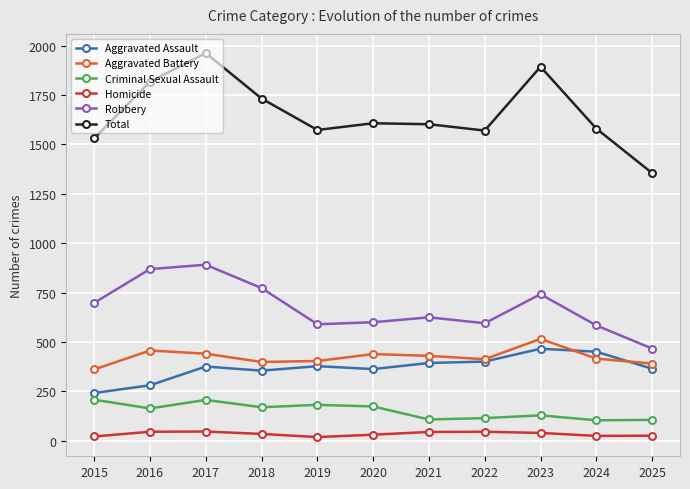

What is the minimum value shown in the chart?

19